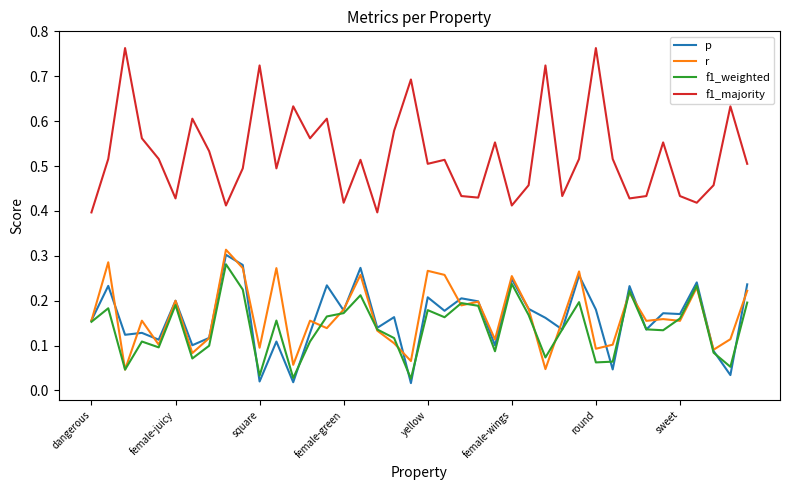

True or false: f1_weighted and p cross at least once.

True